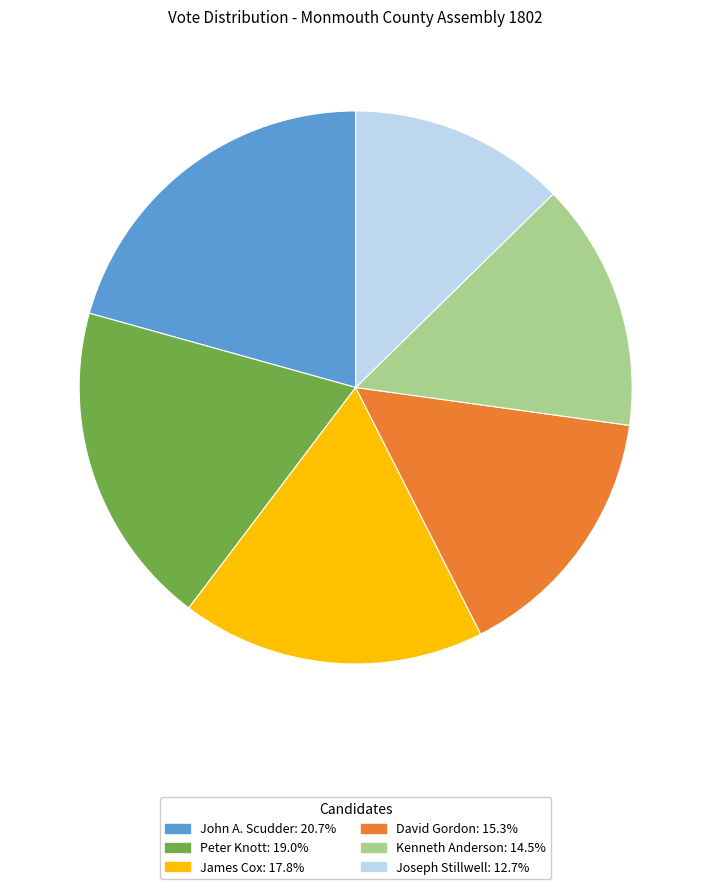

Do Joseph Stillwell and Peter Knott together represent more than half of the pie?

No